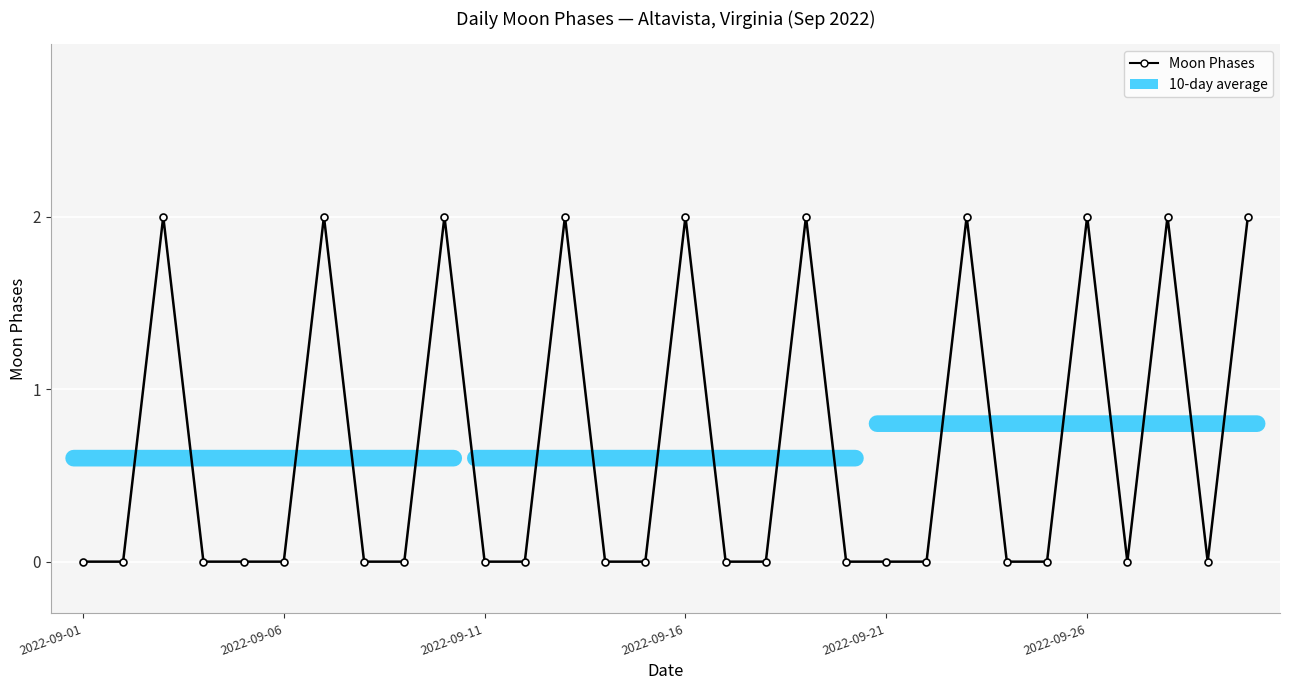

Does the chart display data point markers on the line(s)?

Yes